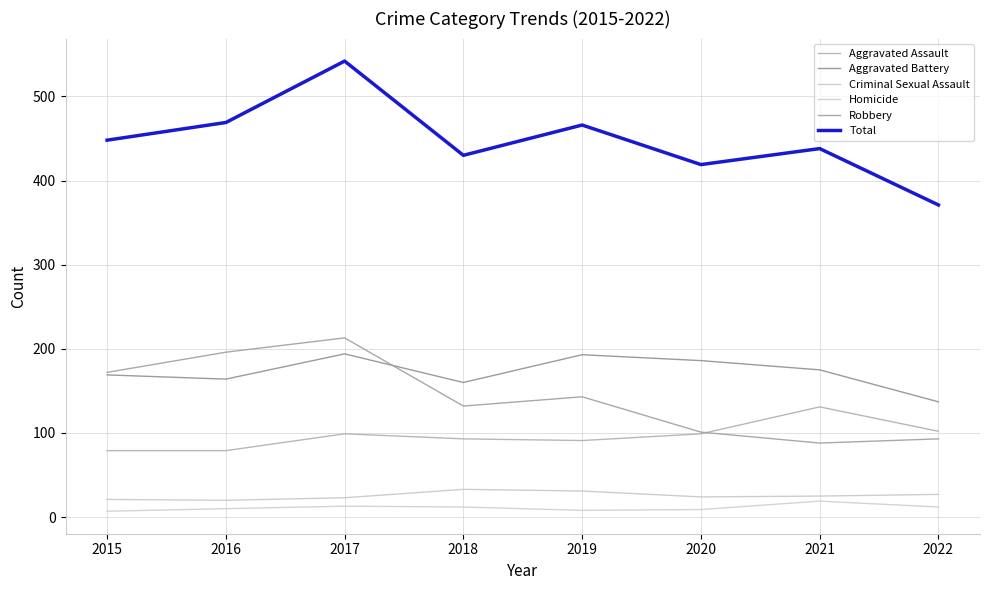

True or false: Aggravated Battery and Aggravated Assault cross at least once.

False